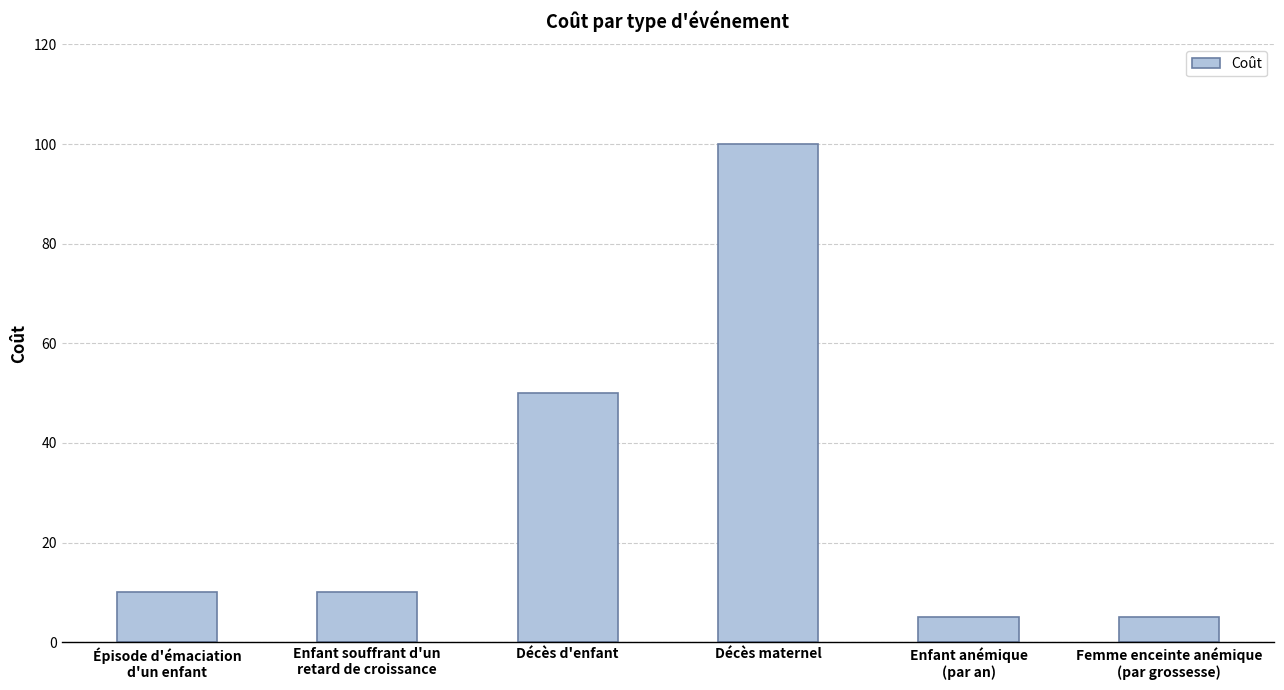

The chart shows a value of 50 at Décès d'enfant. True or false?

True